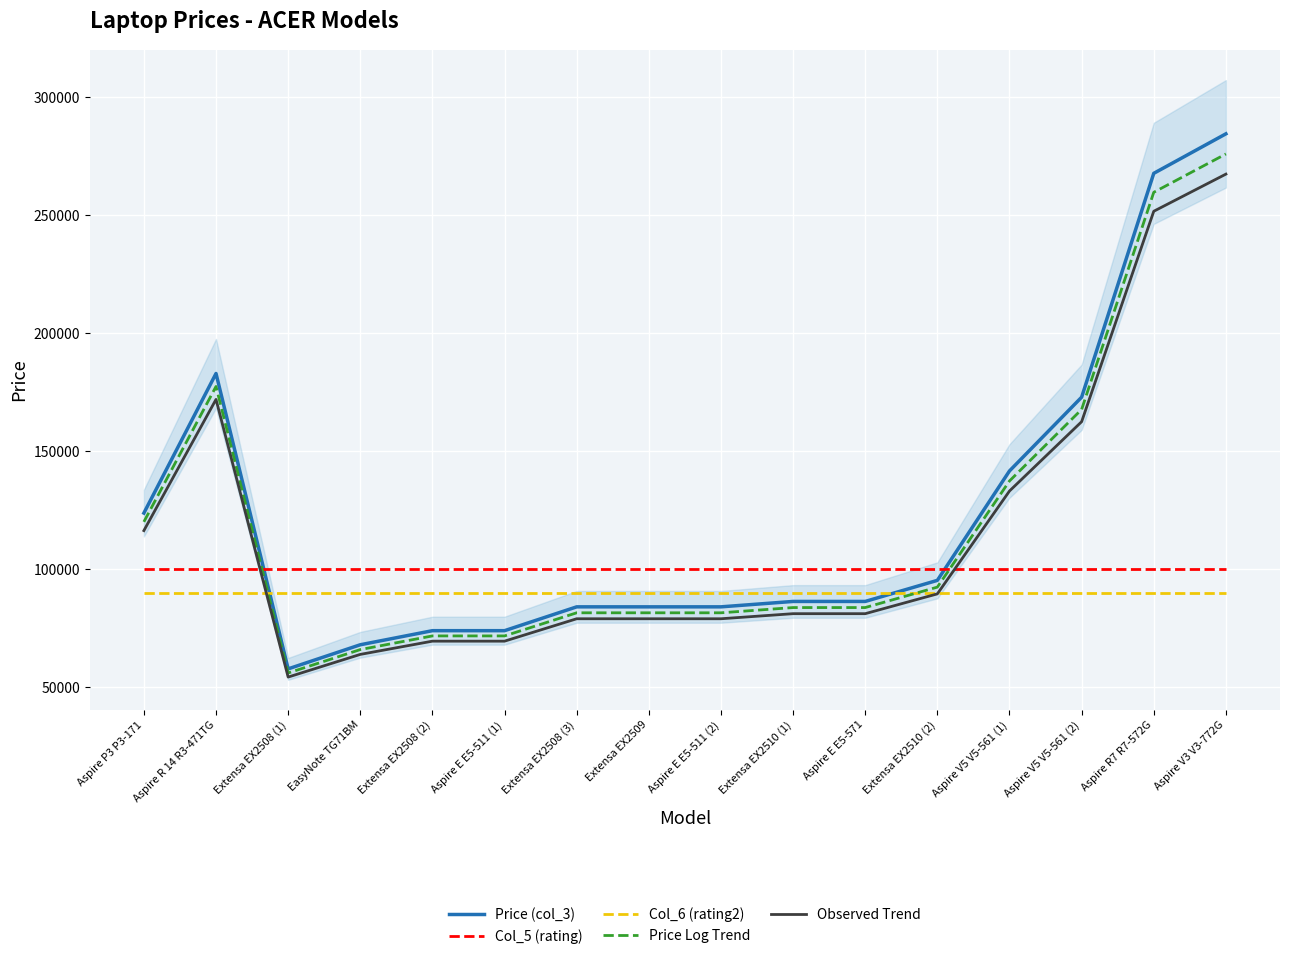

At which category is the sum across all series the highest?

Aspire V3 V3-772G